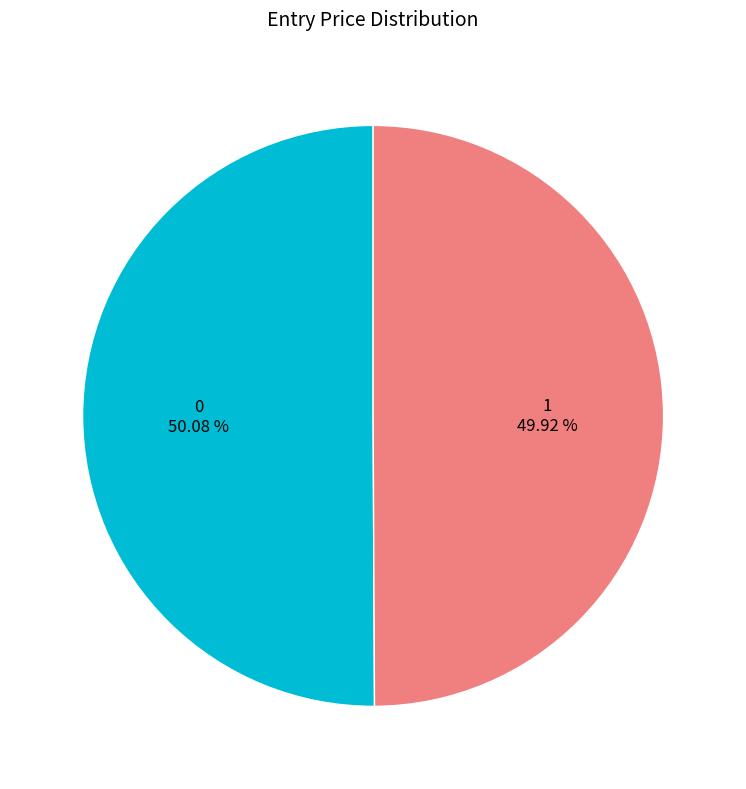

Is it true that 1 is 43% of the pie?

False